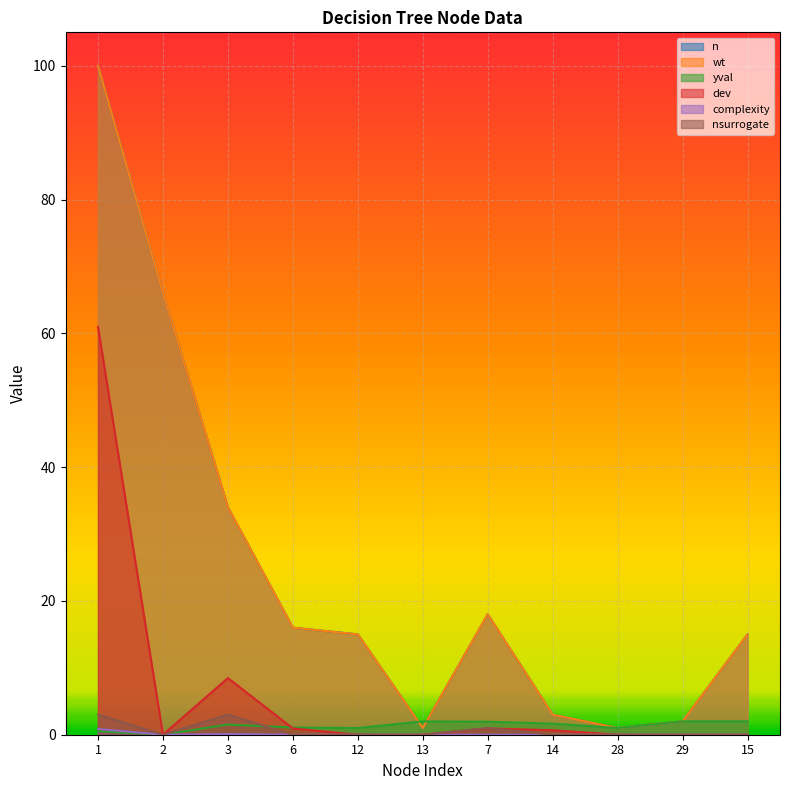

Rank the series by their maximum value, from lowest to highest.

complexity, yval, nsurrogate, dev, n, wt